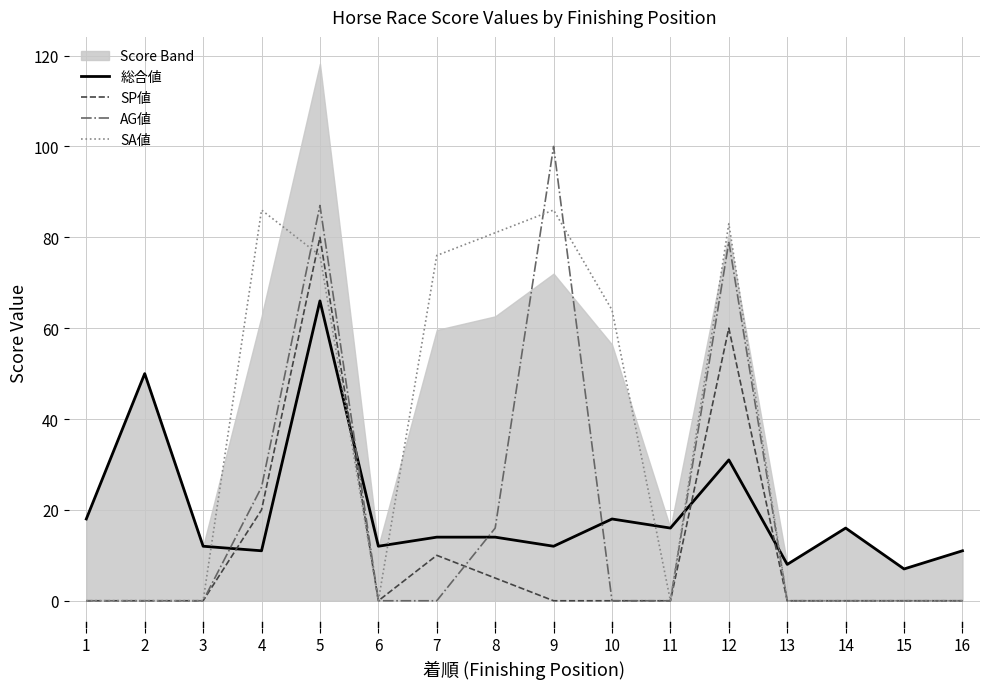

What is the difference between the maximum and minimum values in the SA値 series?

86